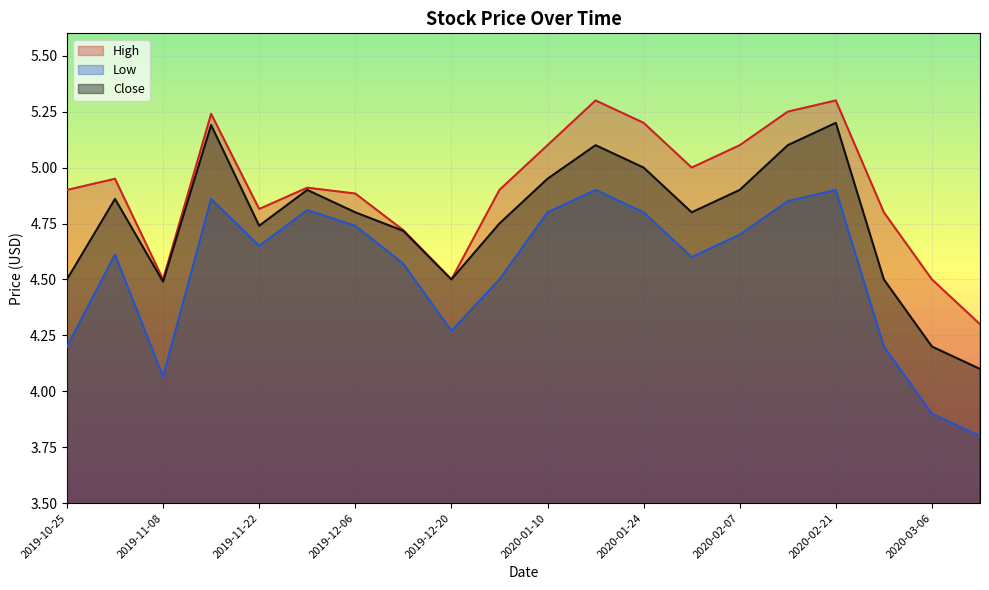

At which label does High reach its peak?

2020-01-17